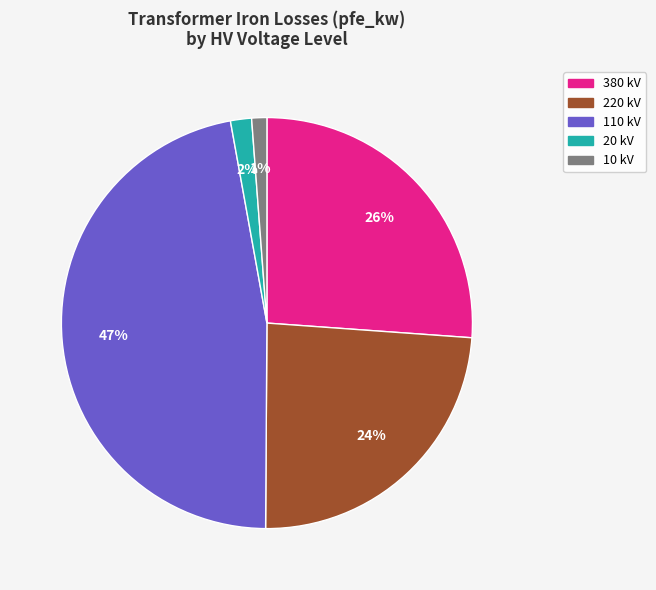

Does any single category account for the majority?

No